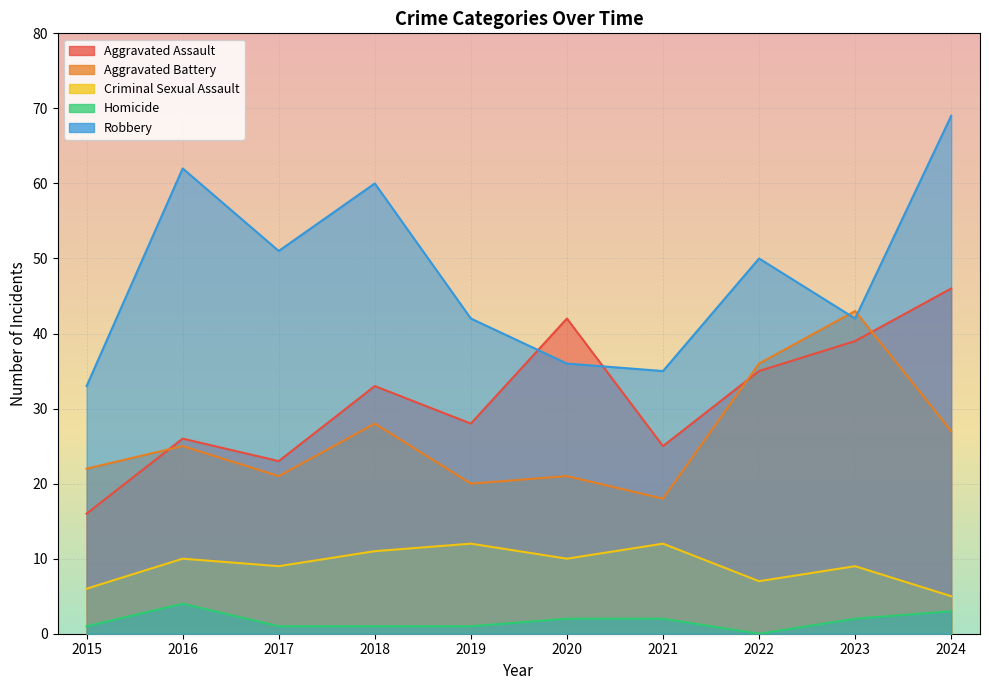

Read the Aggravated Assault value at 2024, to the nearest 10.

50